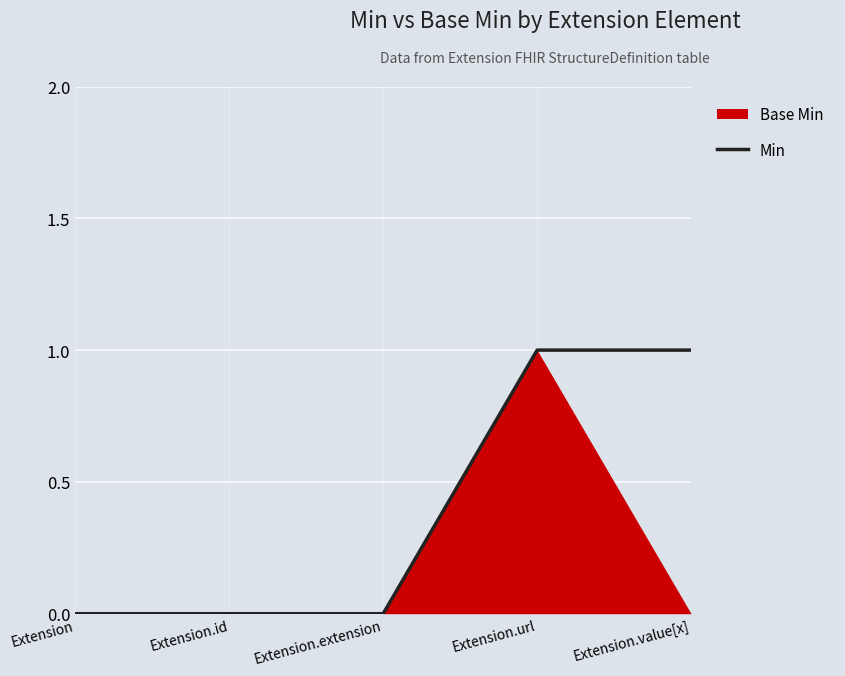

What is the change in value from Extension.extension to Extension.url?

+1